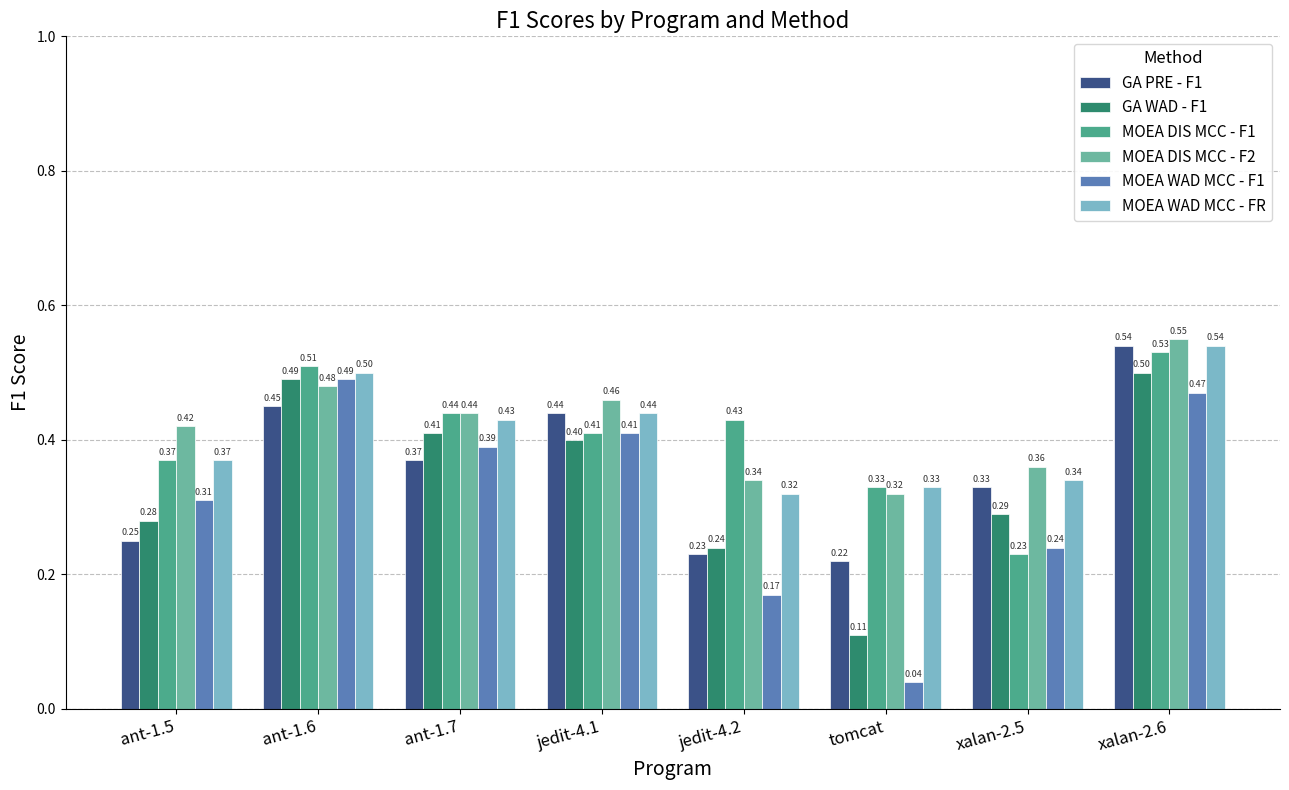

What position from the left is jedit-4.2?

5